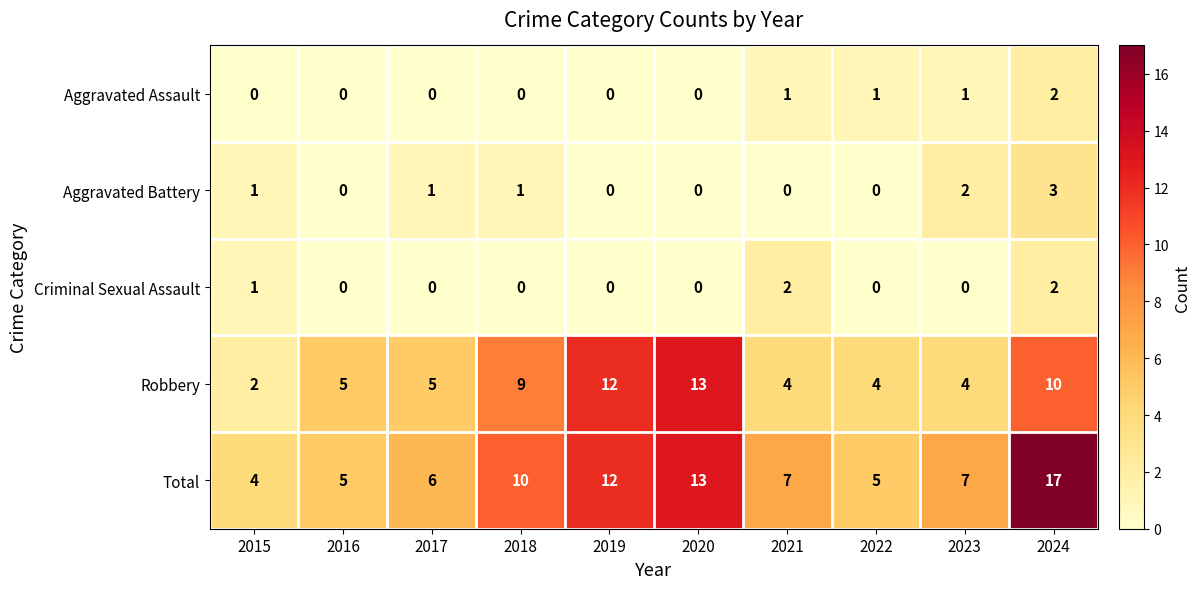

True or false: Aggravated Battery has a value of -1 at 2020.

False